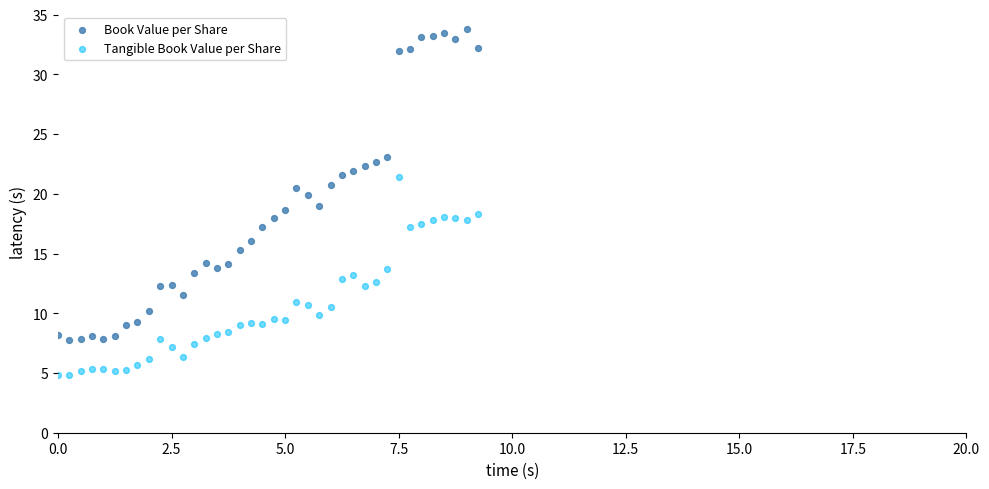

Across all data points, what is the range of Y values (max minus min)?

29.0